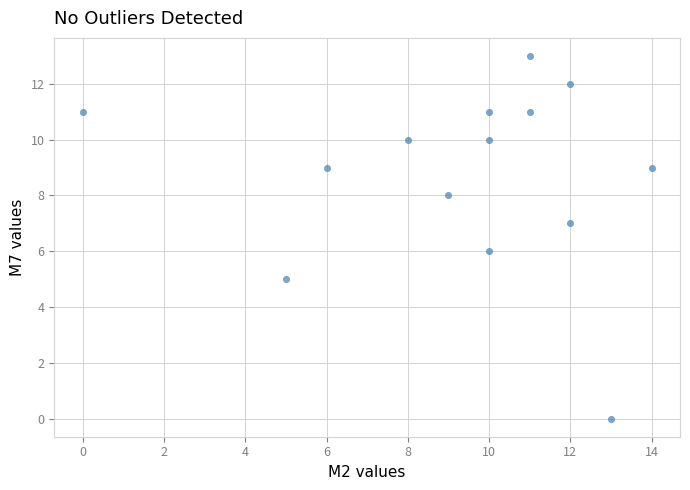

What is the range of X values (max minus min)?

14